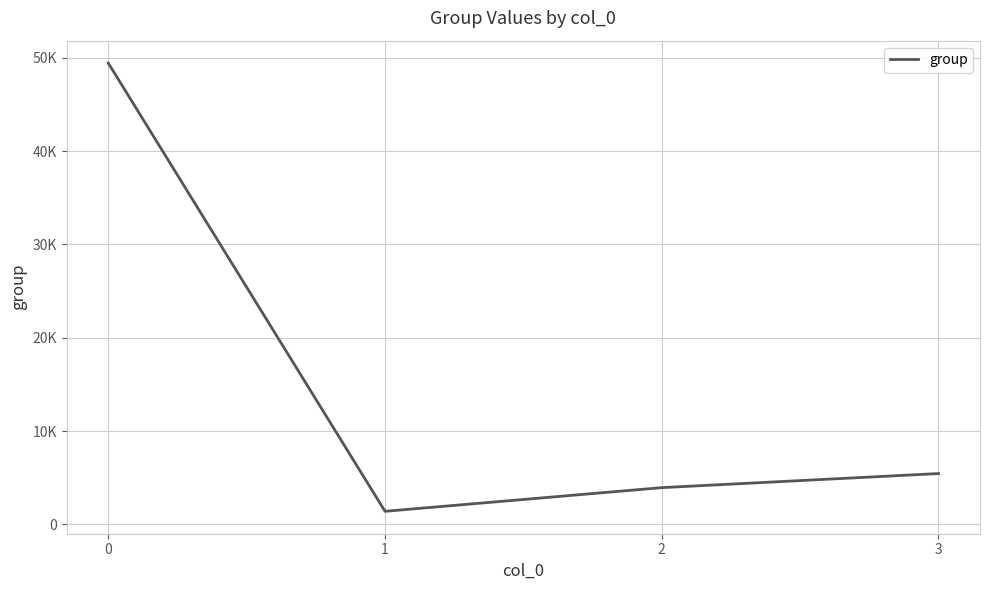

Is it true that the value at 3 is 5446?

True